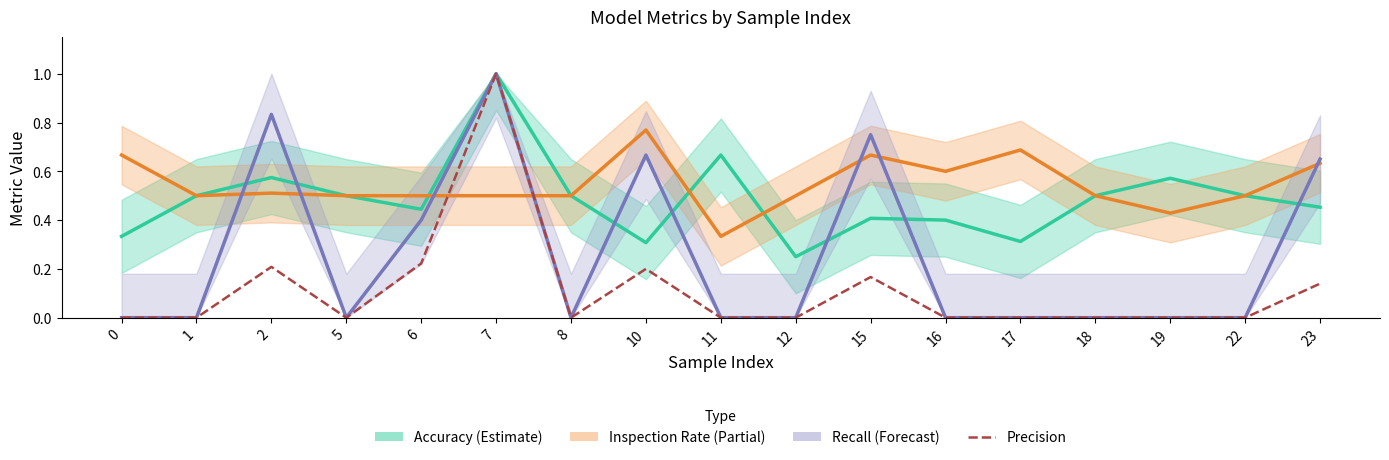

Between which two adjacent categories do inspection_rate and recall first intersect?

1 and 2